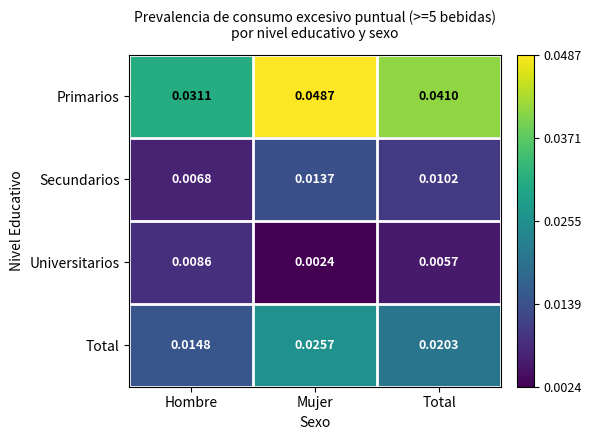

At which category is the sum across all series the highest?

Mujer